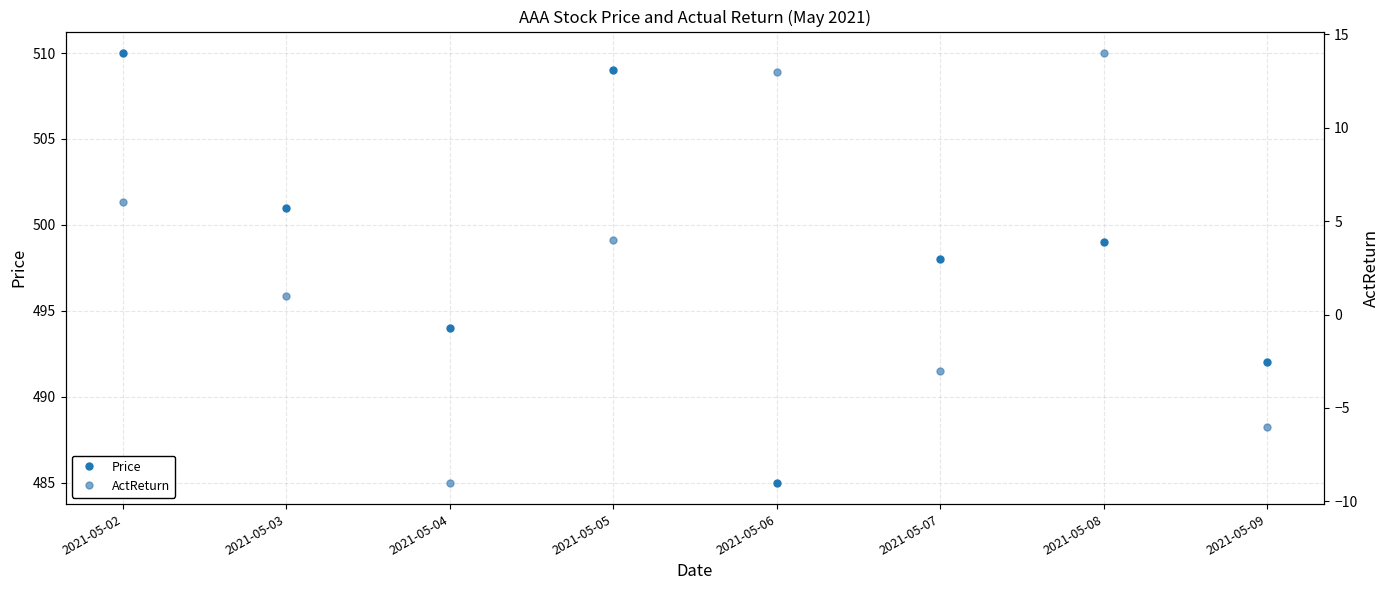

What is the value of the ActReturn point at the 8th from the left?

-6